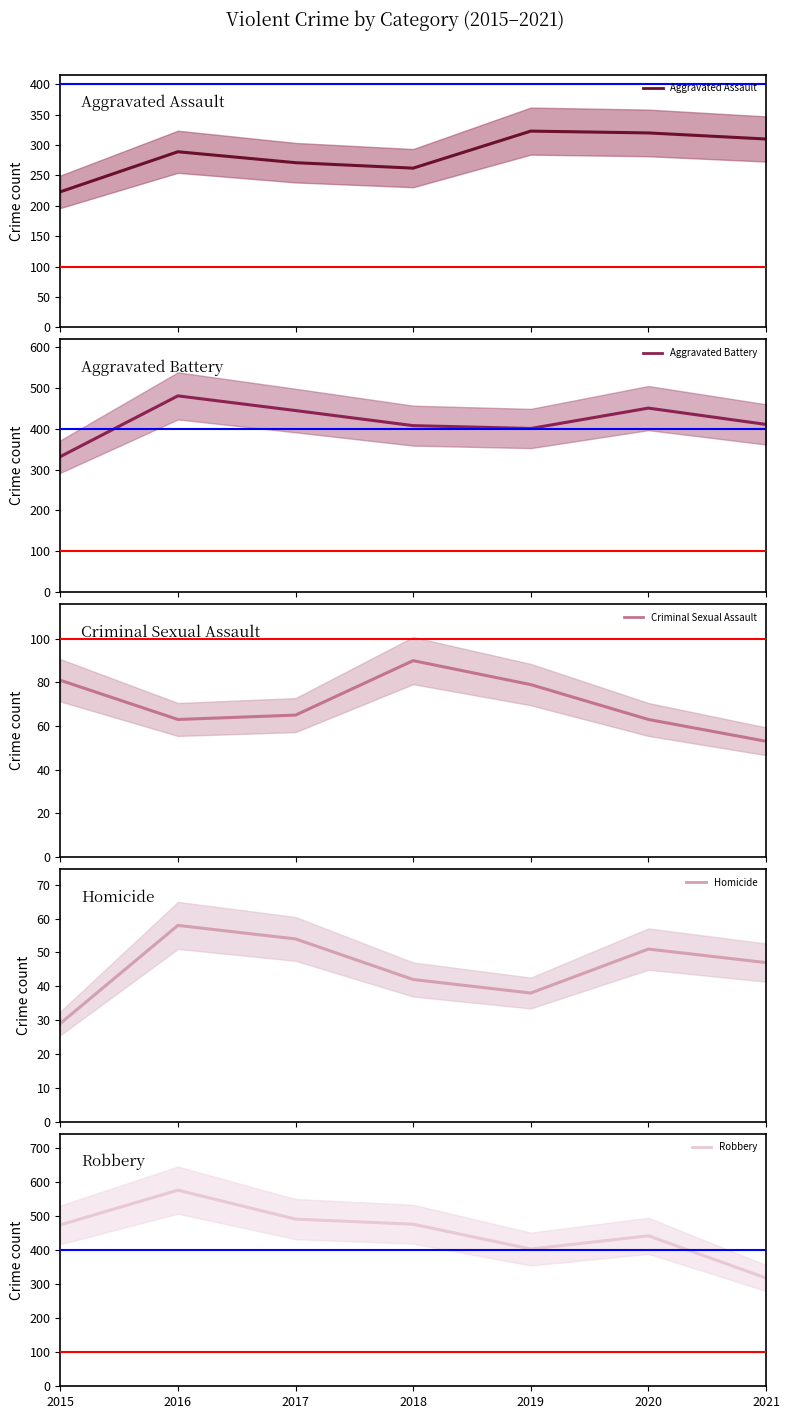

What is the difference between the highest and lowest values at 2018?

434